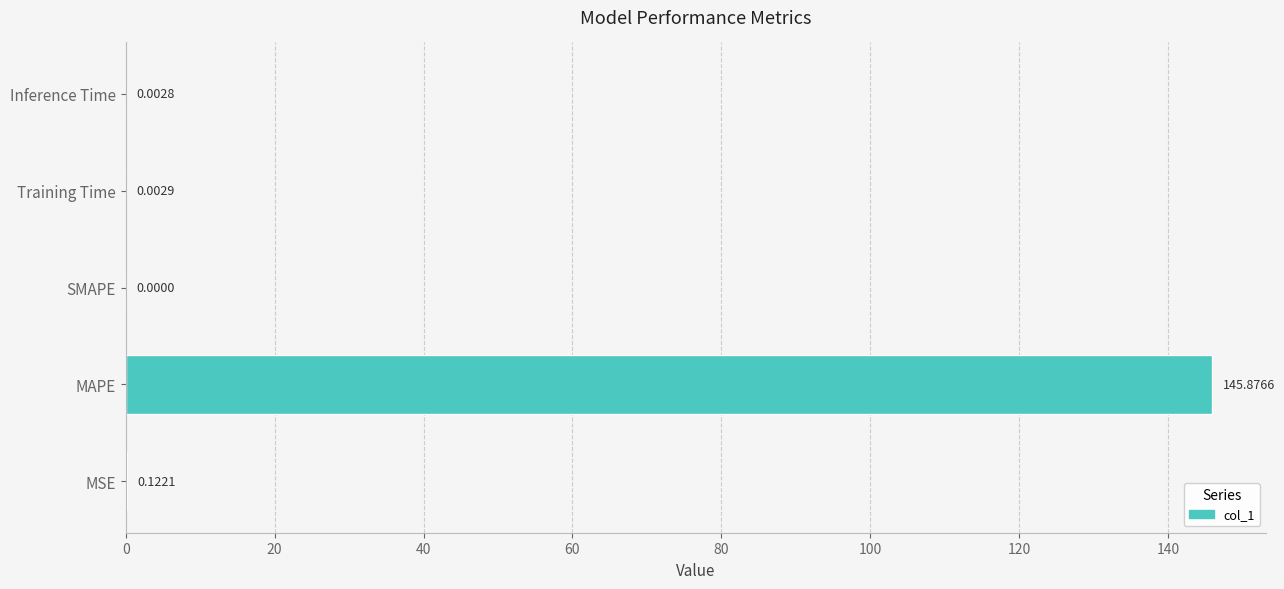

At which category does the chart reach its peak across all series?

MAPE